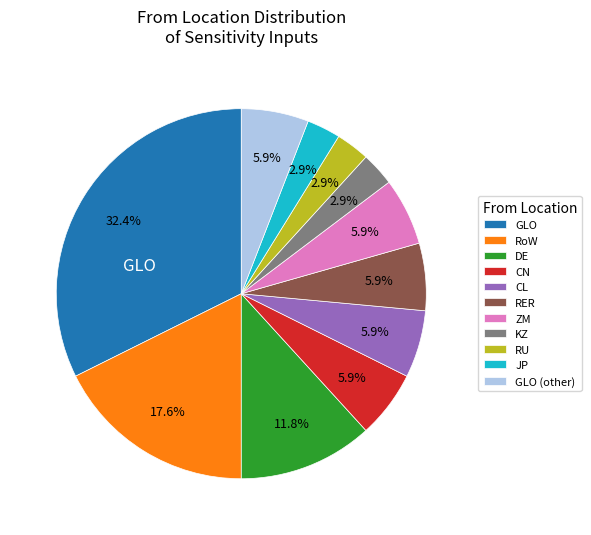

Does any single category account for the majority?

No